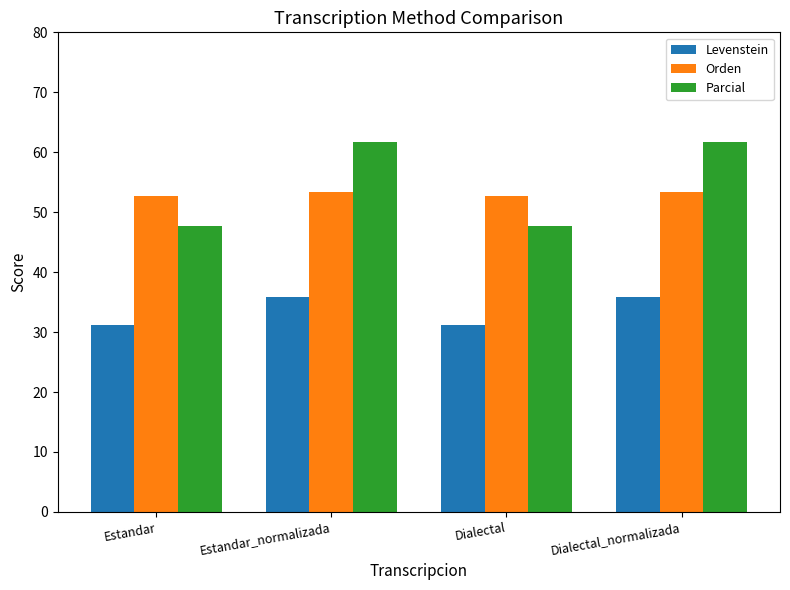

Is the value of Levenstein at Estandar_normalizada greater than the value of Orden at Estandar?

No